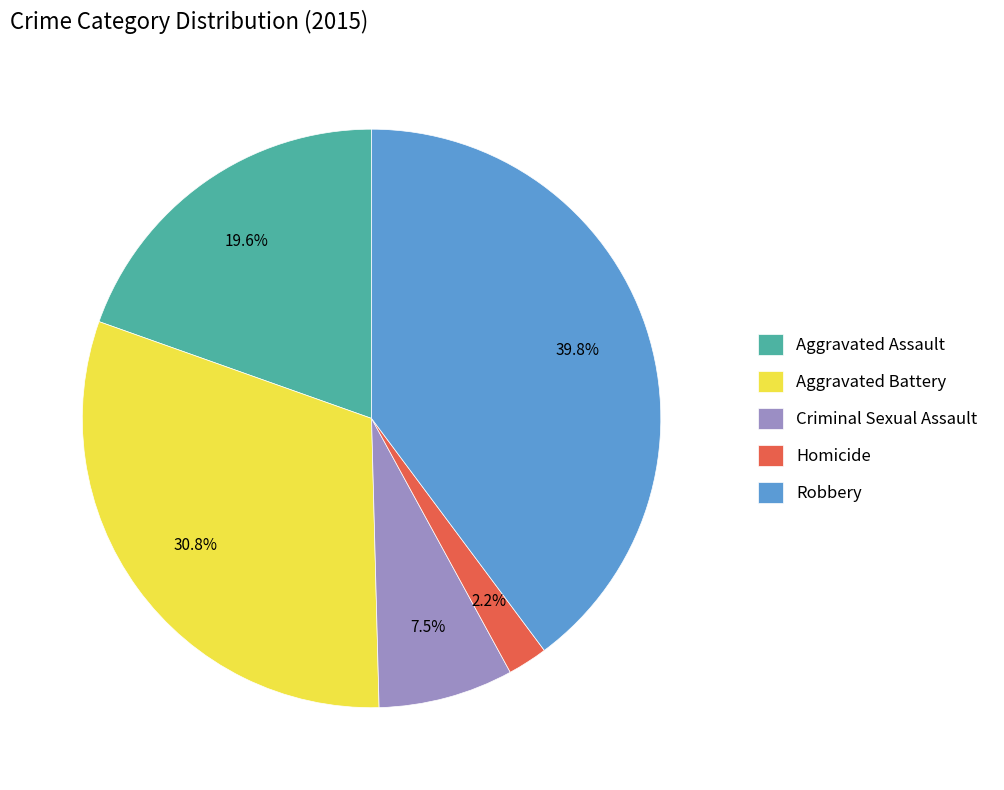

Is it true that Aggravated Battery is 31% of the pie?

True